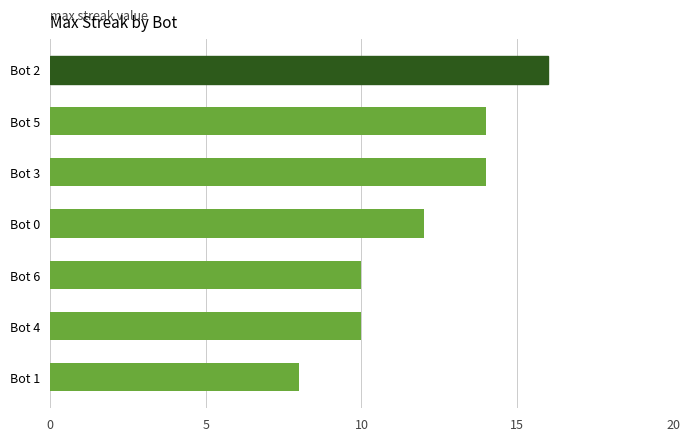

True or false: the data shows 3 at Bot 3.

False